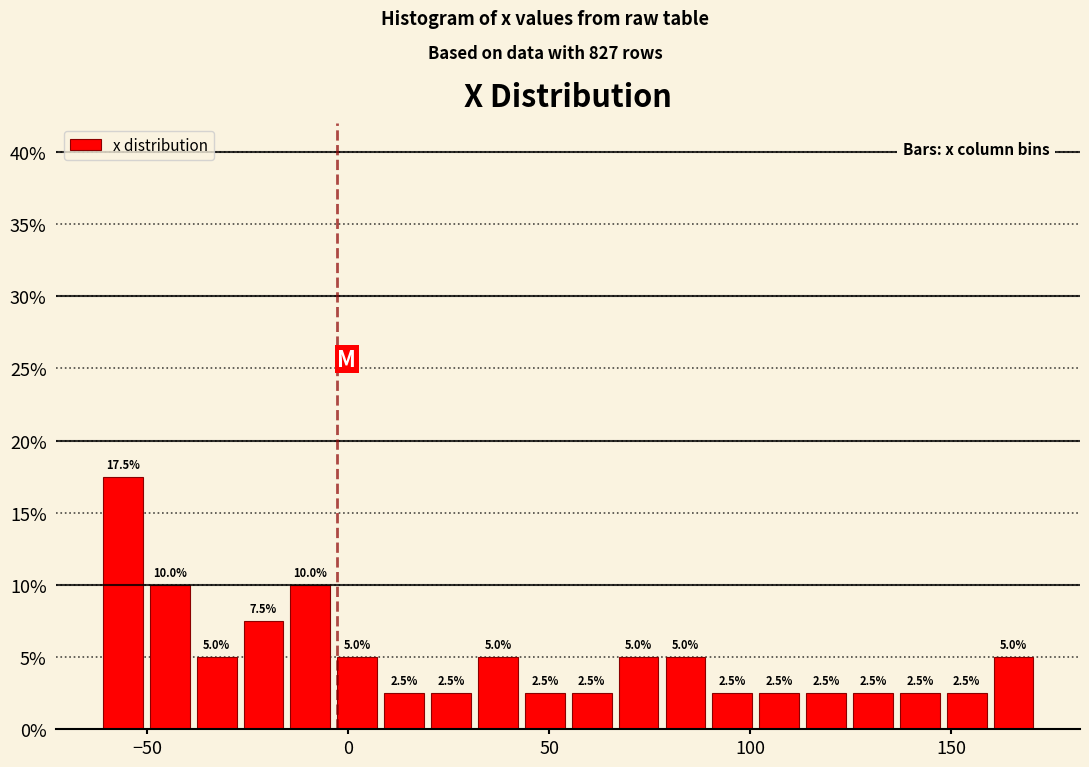

Read against the x-axis, roughly where is the centre of the tallest bar?

-55